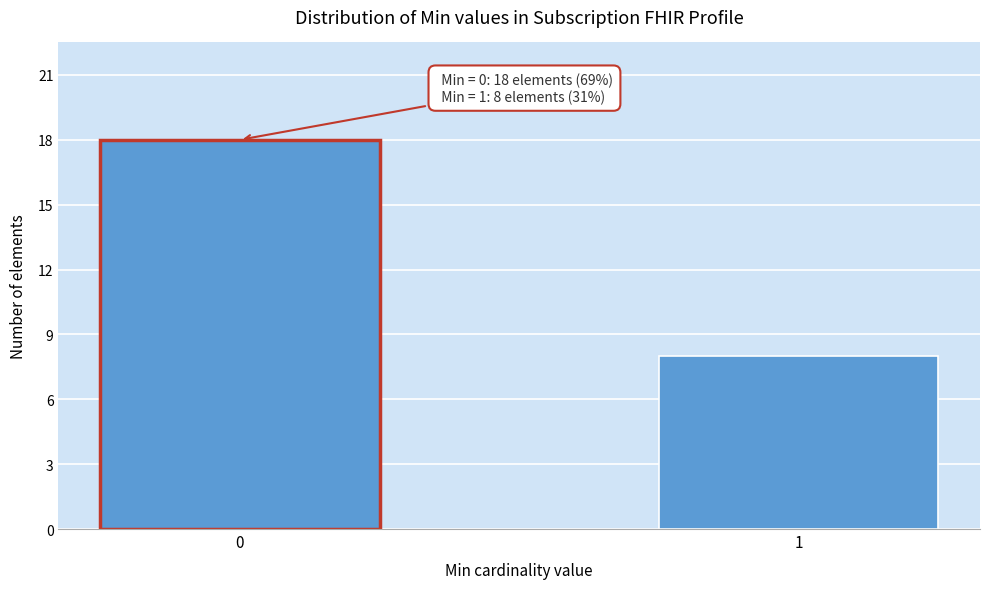

Reading left to right, transcribe all the data shown in this chart.

0=18	1=8